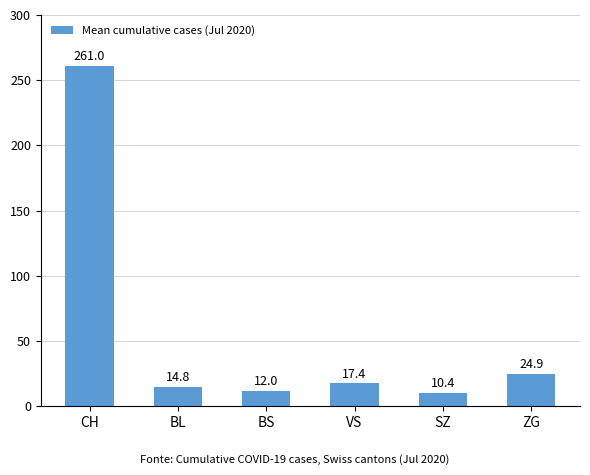

What is the sum of all values?

340.6